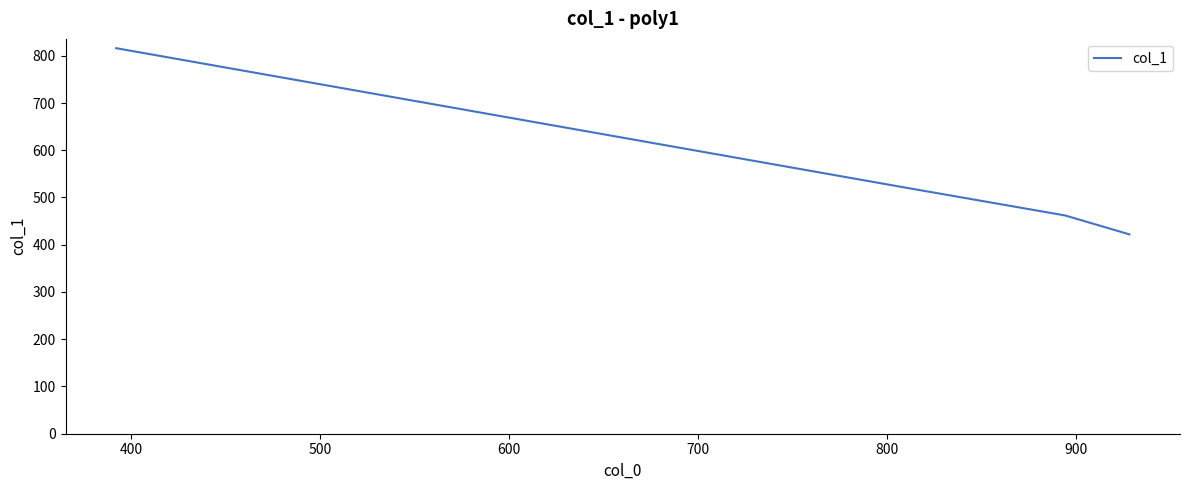

What is the average value?

556